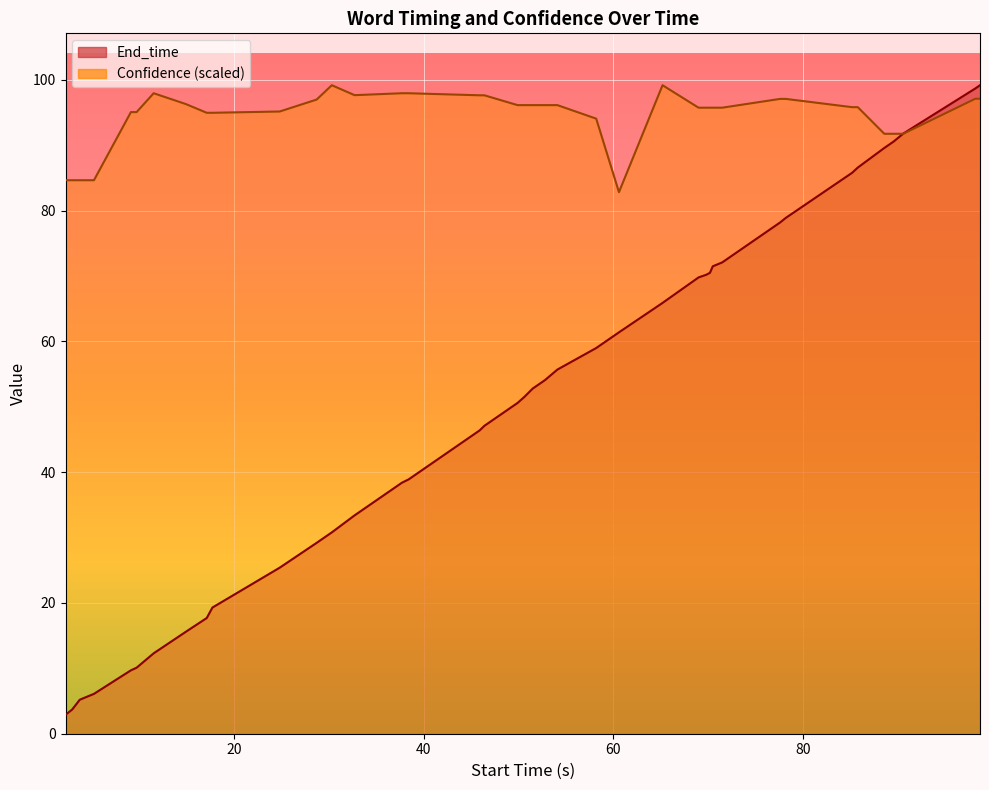

Reading left to right, list all the values displayed in this chart.

End_time: 2.9	3.7	5.2	6.1	9.7	10.1	12.3	15.6	17.7	19.3	25.4	29.2	30.8	33.4	38.4	38.9	46.4	47.1	50.6	51.5	52.8	54.1	55.7	59.0	61.4	65.9	69.8	70.2	70.5	71.5	72.1	78.2	78.9	85.8	86.6	89.6	90.6	91.8	98.7	99.2
Confidence: 84.7	84.7	84.7	84.7	95.1	95.1	98.0	96.3	95.0	95.0	95.2	97.0	99.2	97.7	98.0	98.0	97.7	97.7	96.2	96.2	96.2	96.2	96.2	94.1	82.8	99.2	95.8	95.8	95.8	95.8	95.8	97.1	97.1	95.8	95.8	91.8	91.8	91.8	97.1	97.1